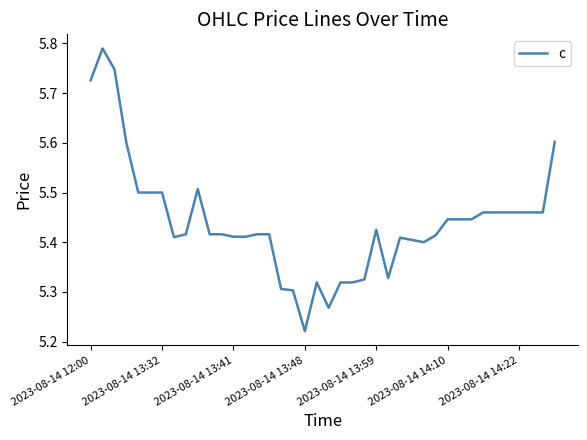

What is the difference between the maximum and minimum values?

0.6